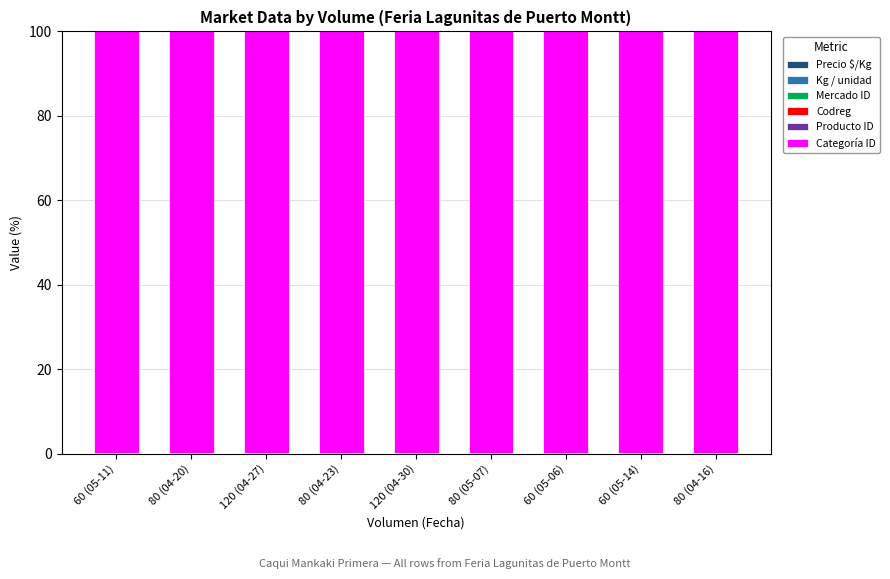

At 60 (05-11), list the series in order from largest to smallest.

Categoría ID, Producto ID, Precio $/Kg, Codreg, Mercado ID, Kg / unidad